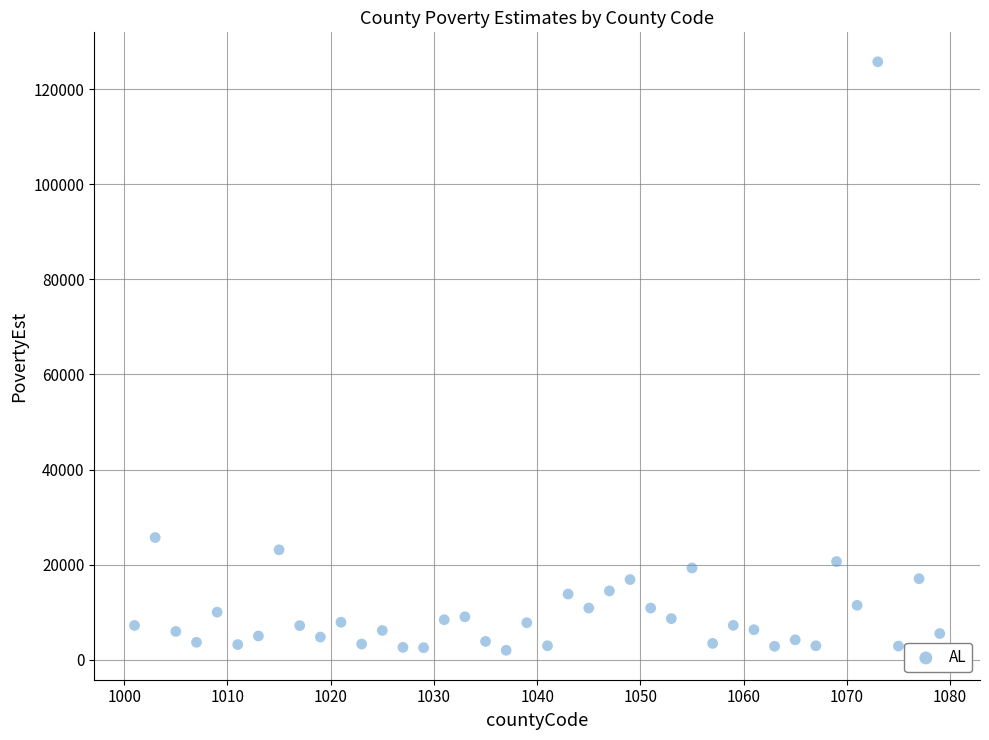

What is the range of X values (max minus min)?

78